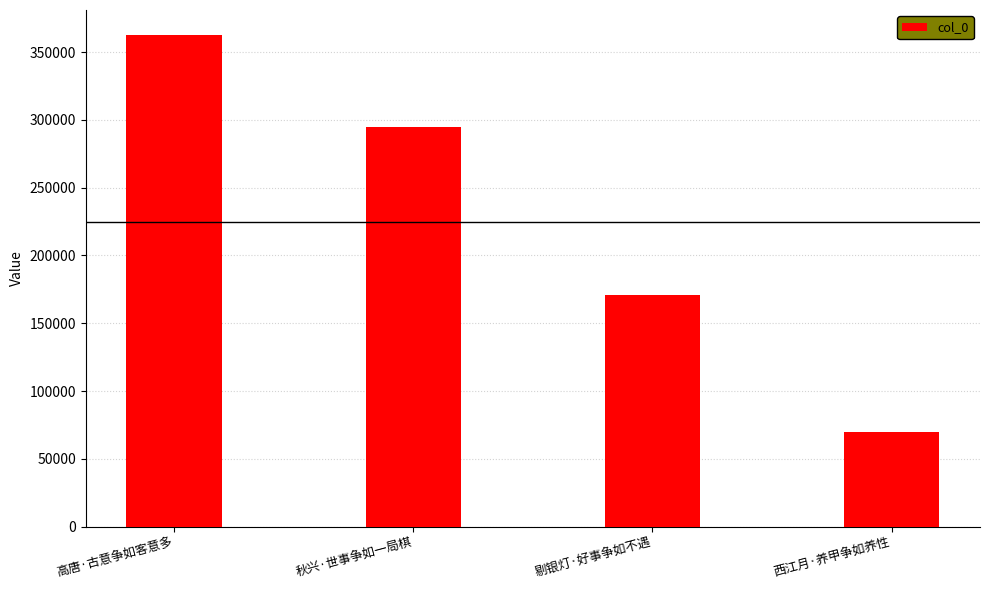

What is the value of the 3rd bar from the left?

171023